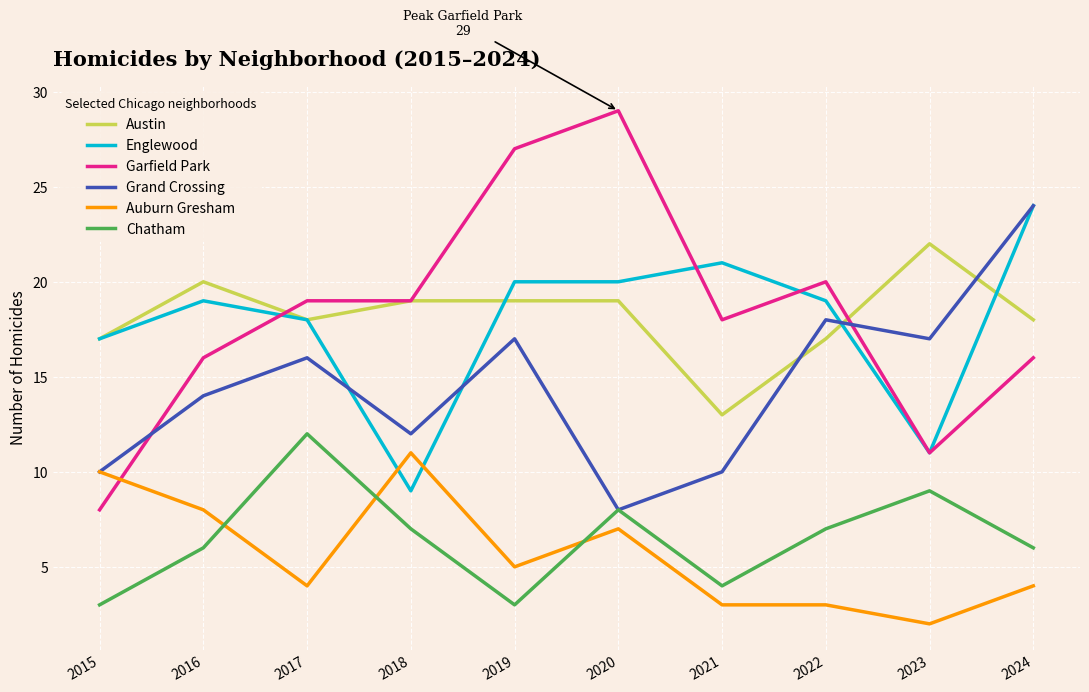

Is the value of Chatham at 2022 greater than the value of Englewood at 2016?

No